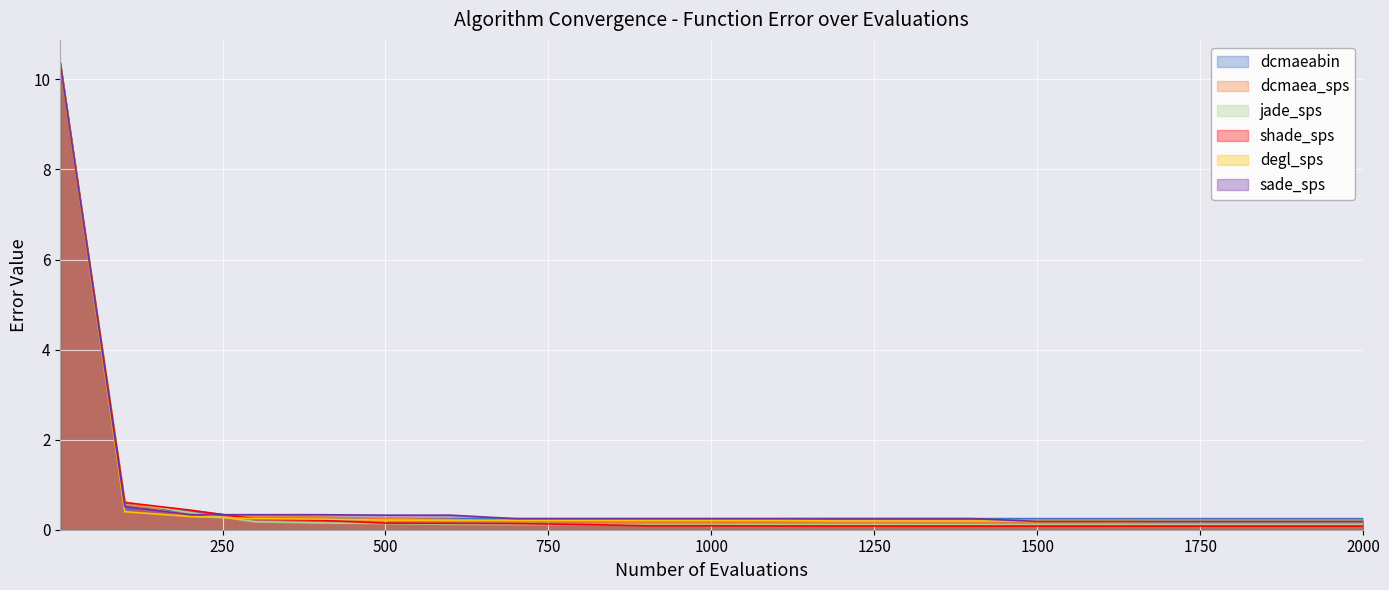

How many lines are shown in the chart?

6